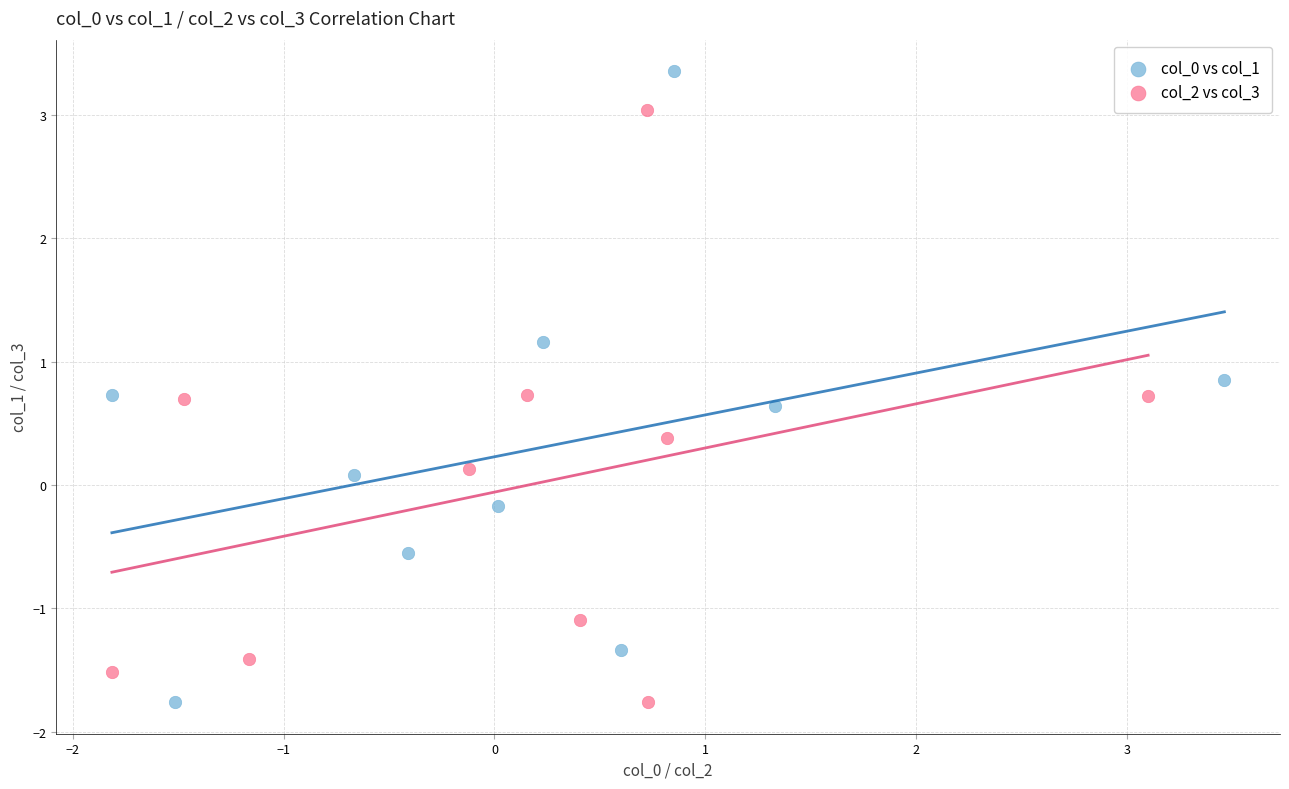

Which series contains the highest Y value?

col_0 vs col_1